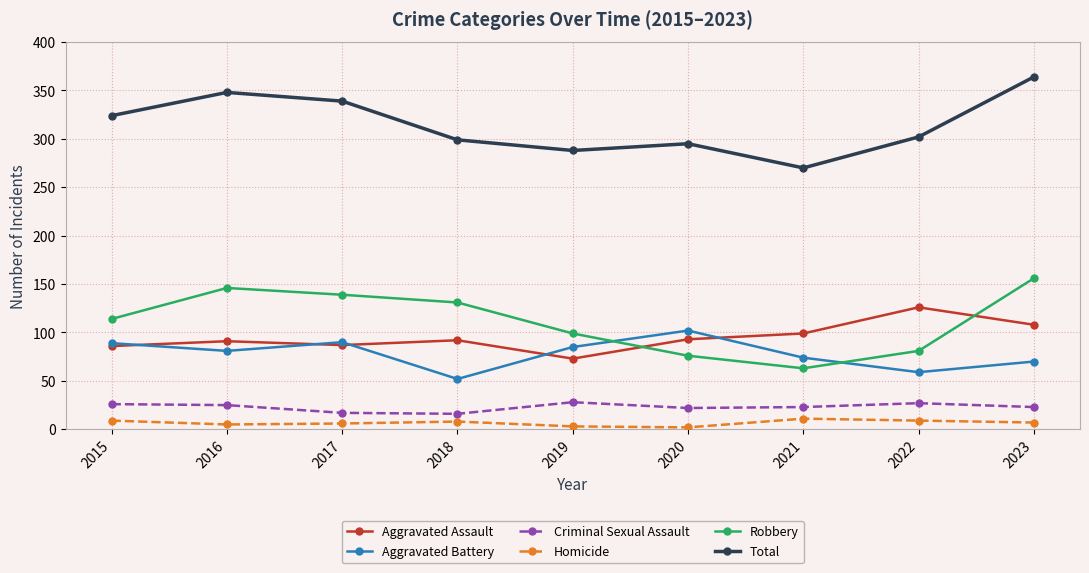

What is the difference between the Criminal Sexual Assault values at 2017 and 2015?

9